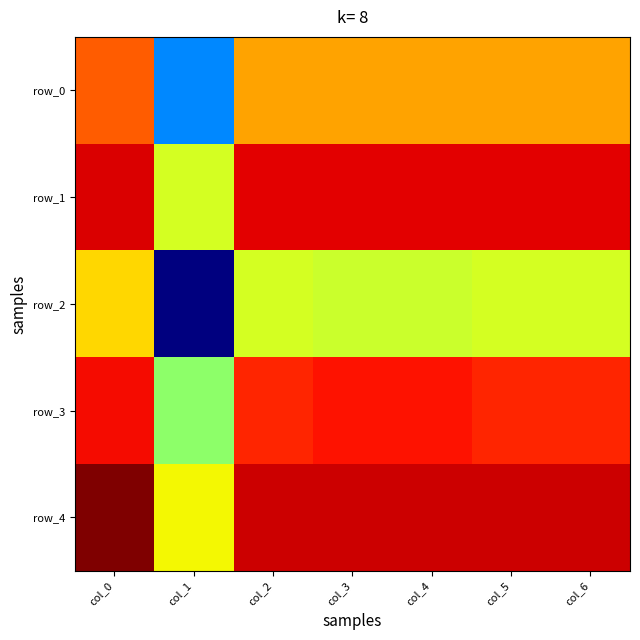

What is the sum of the row_0 values at col_0 and col_6?

1.2